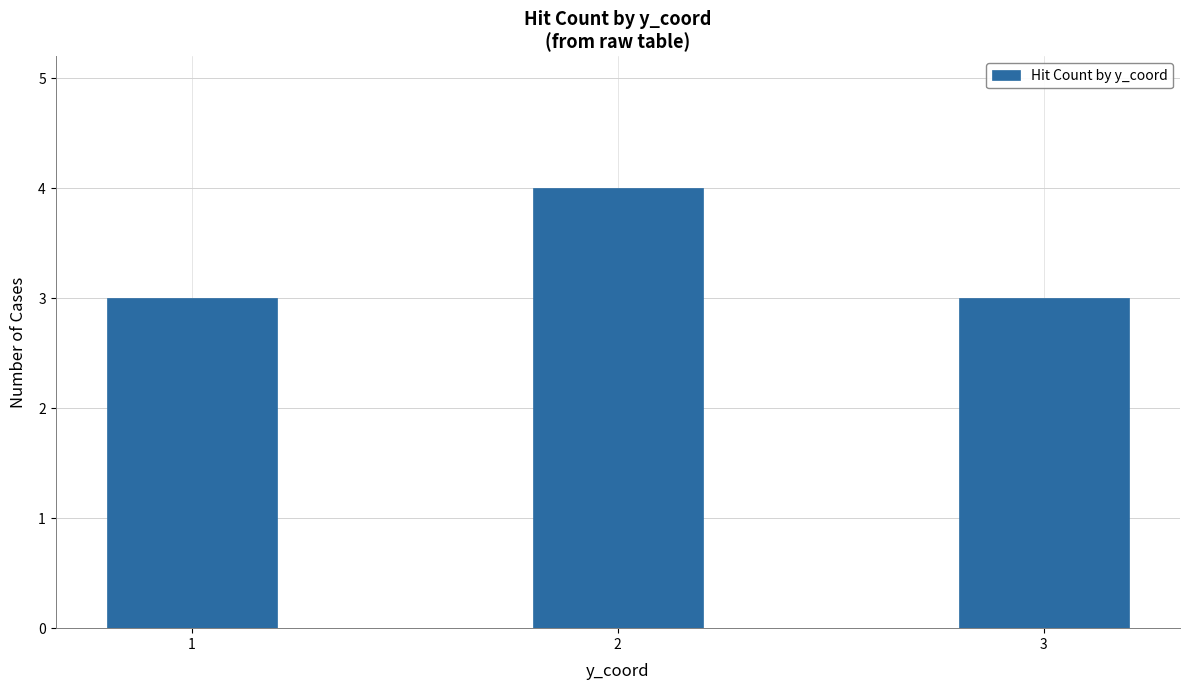

Reading left to right, list all the values displayed in this chart.

1=3	2=4	3=3